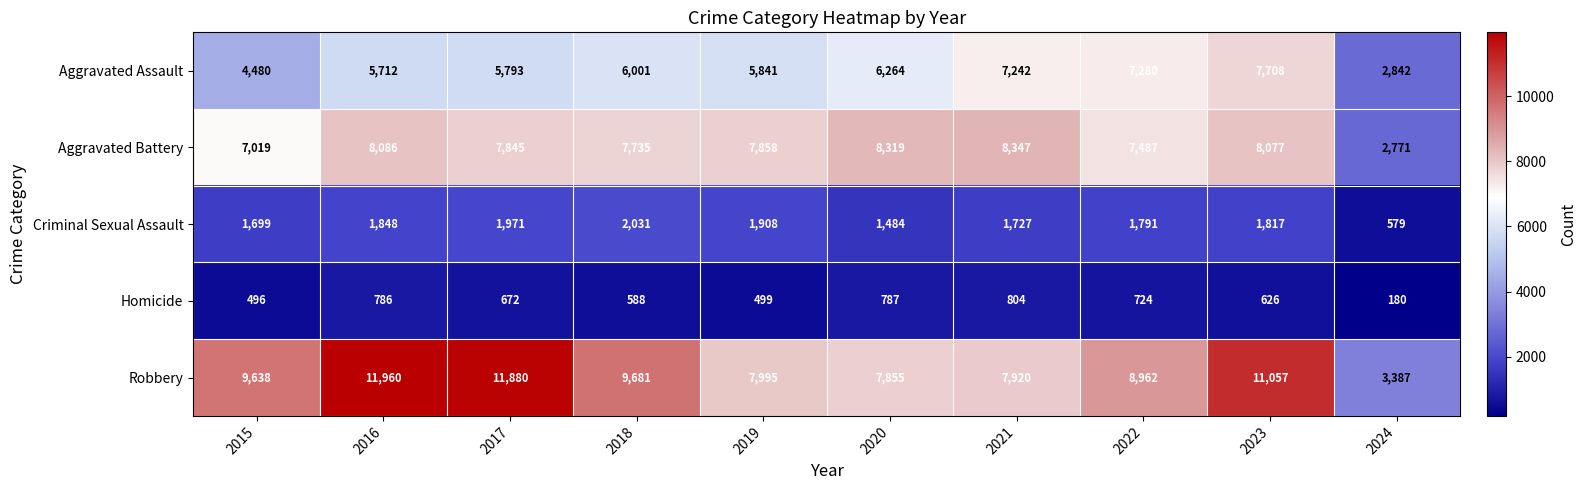

What is the approximate value of Aggravated Assault at 2018, to the nearest 100?

6000